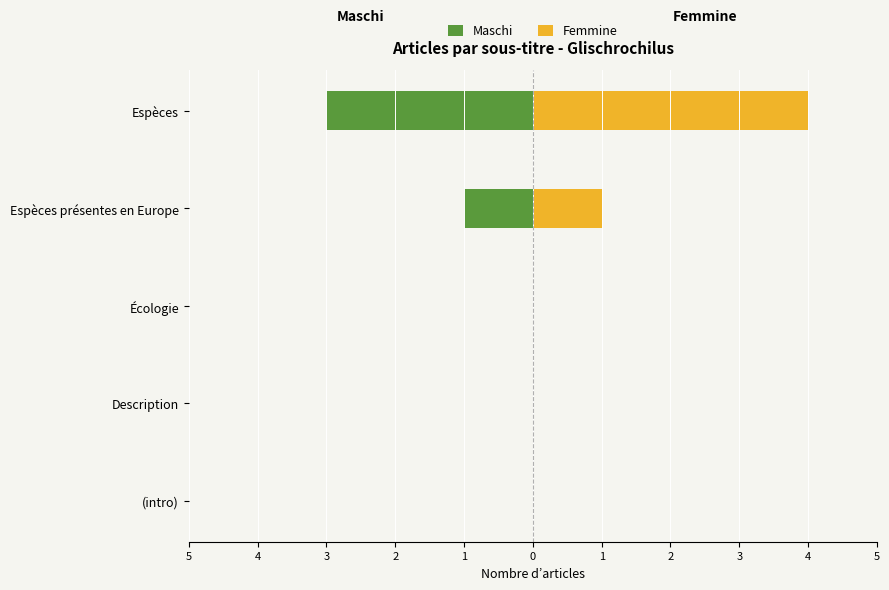

The Femmine series shows -2 at (intro). True or false?

False